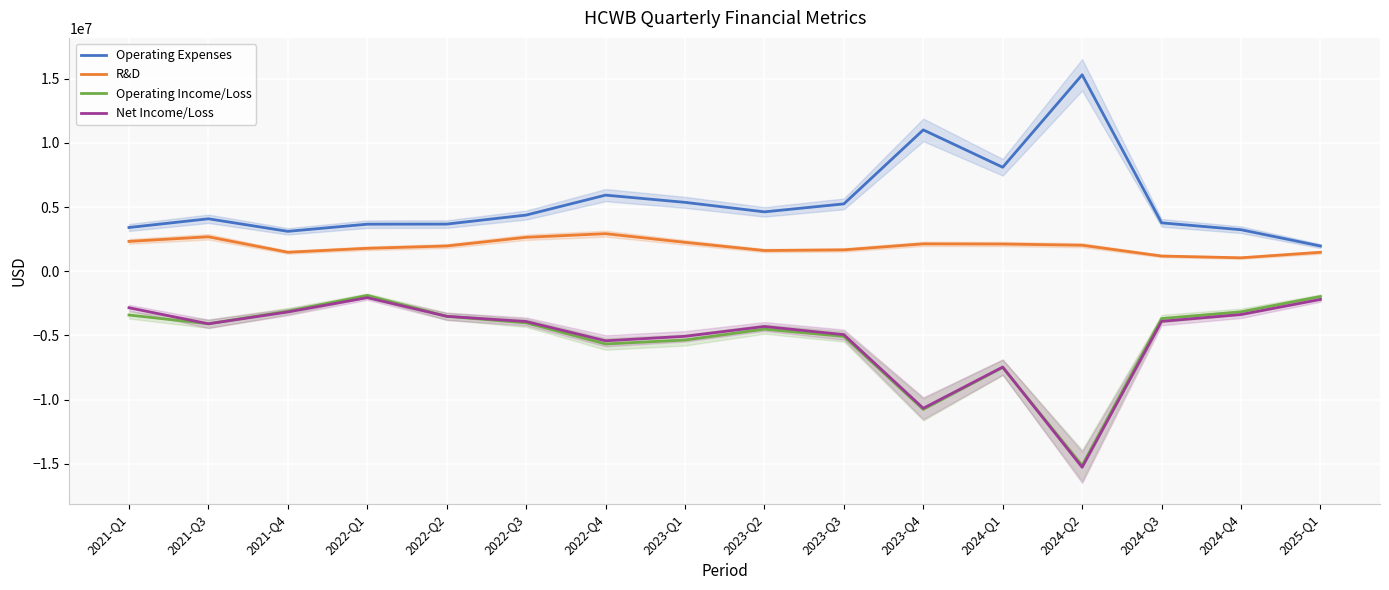

What is the spread (max minus min) of values at 2022-Q4?

11602778